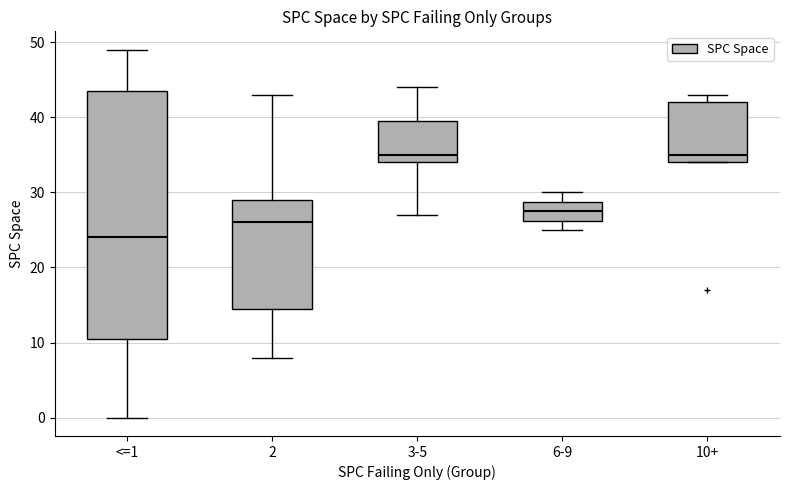

Reading left to right, read every box against the y-axis: the position of its median line, the range the box covers, and the ends of its whiskers. The values are not printed on the chart, so give them approximately, as read against the axis.

<=1: median 24, box 11 to 44, whiskers 0 to 49
2: median 26, box 15 to 29, whiskers 8 to 43
3-5: median 35, box 34 to 40, whiskers 27 to 44
6-9: median 28, box 26 to 29, whiskers 25 to 30
10+: median 35, box 34 to 42, whiskers 34 to 43